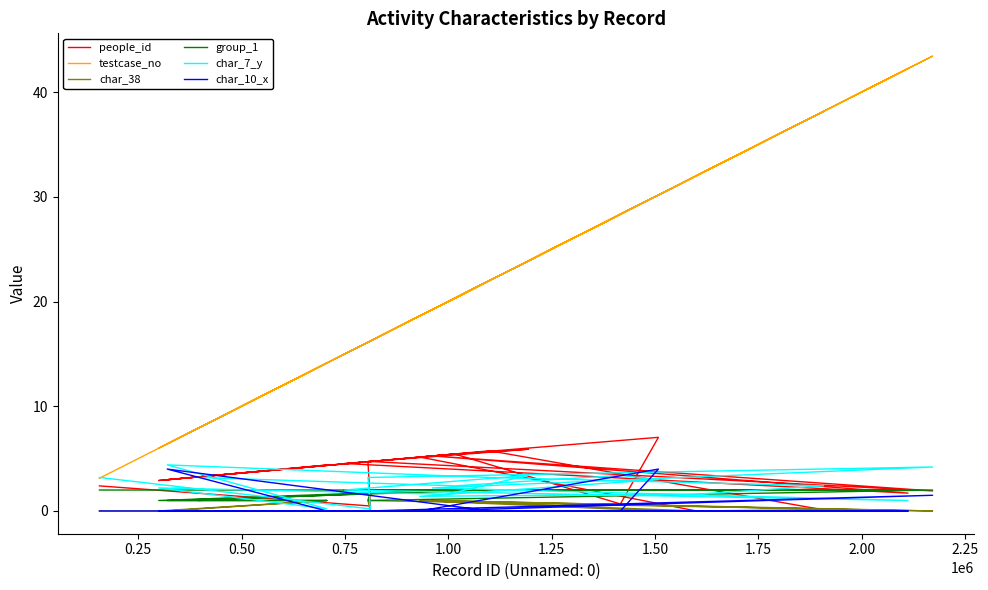

Does the chart have visible grid lines?

No